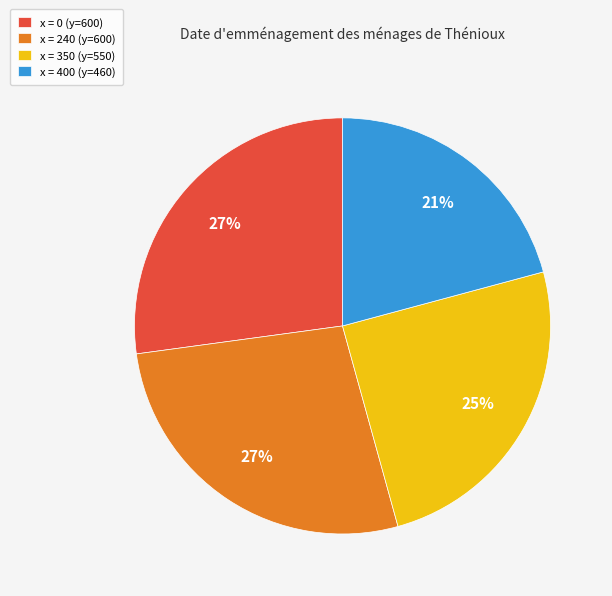

Between x = 350 (y=550) and x = 0 (y=600), which is larger?

x = 0 (y=600)